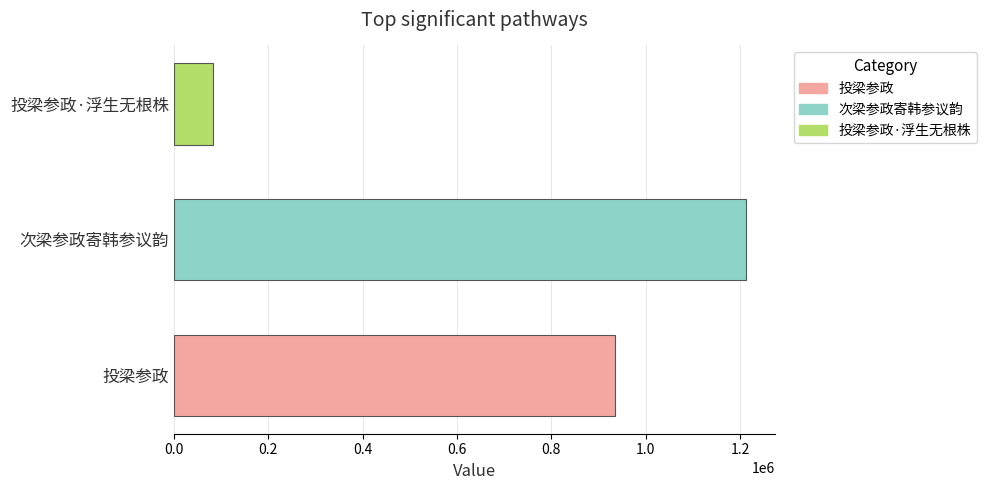

What is the sum of all values?

2231742